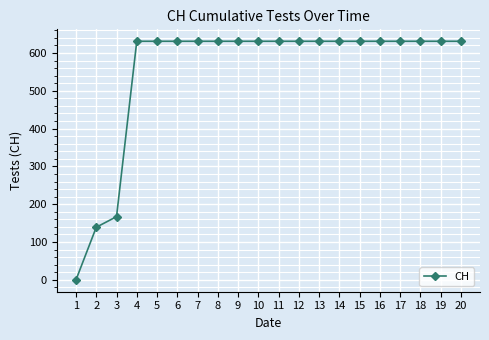

What value does the data have at 20, to the nearest 100?

600